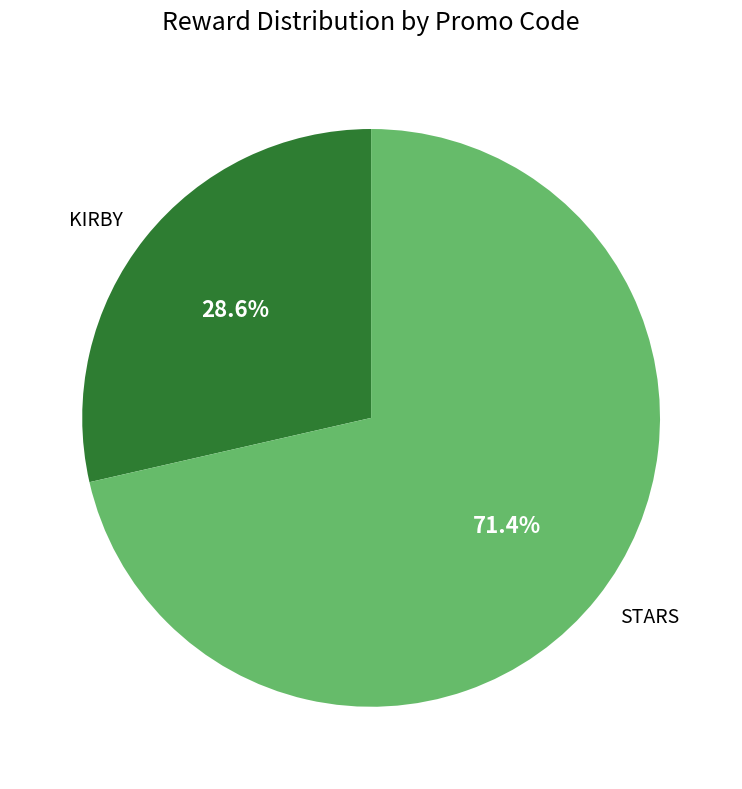

To the nearest percent, what portion does KIRBY represent?

29%